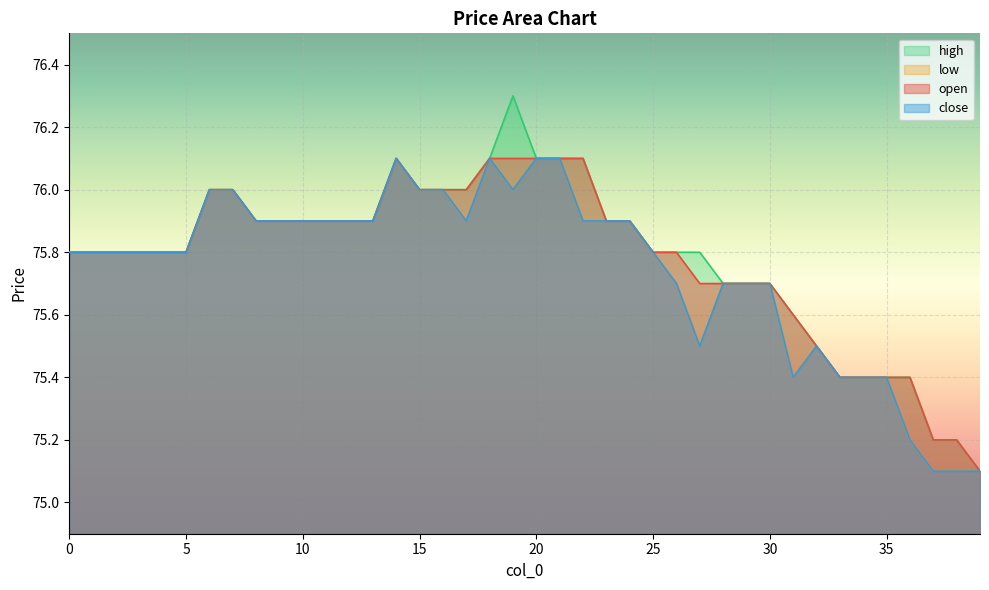

Which category has the highest value across all series?

19